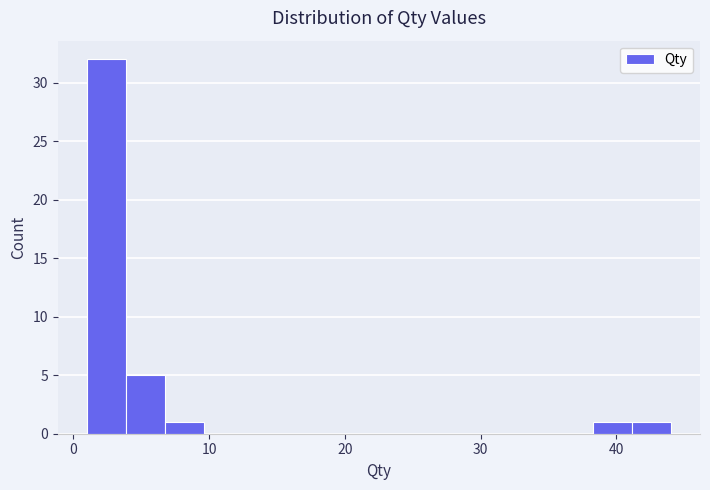

Read against the x-axis, roughly where is the centre of the tallest bar?

2